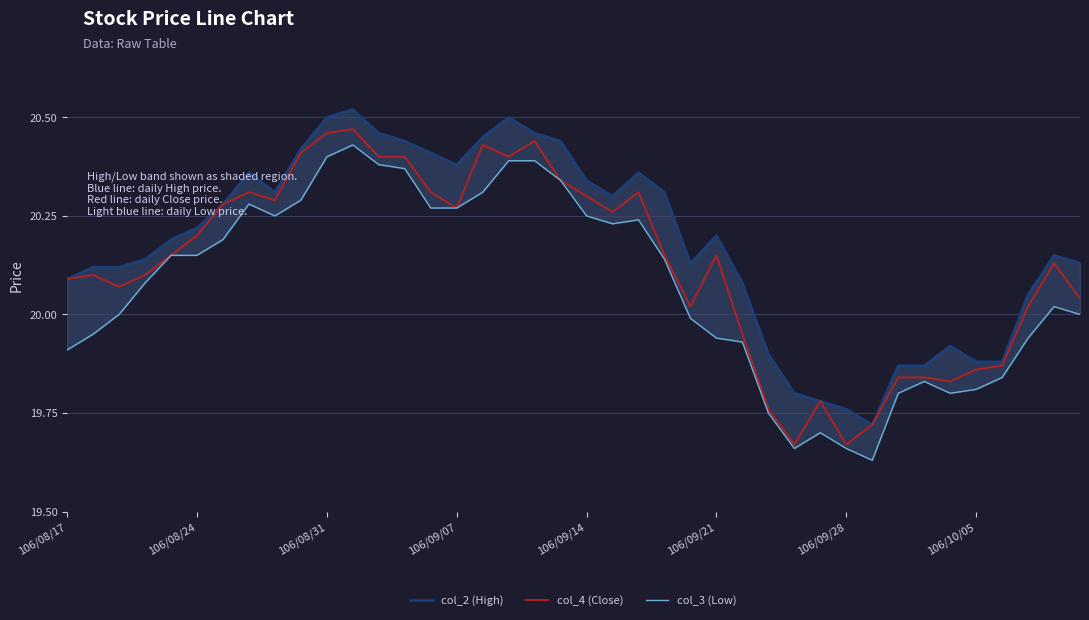

What is the total value across all series at 26?

60.0